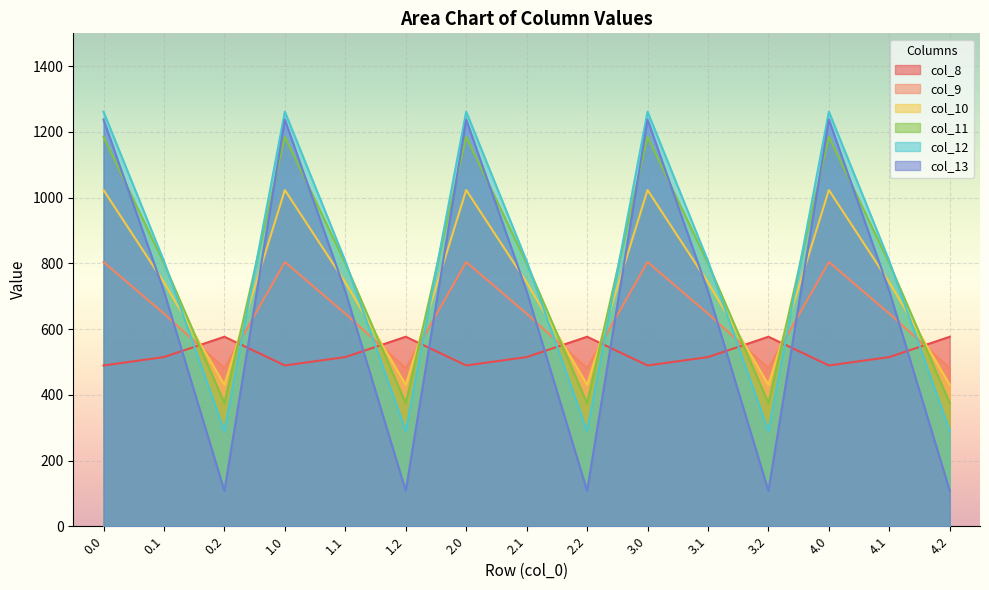

Does the chart display data point markers on the line(s)?

No